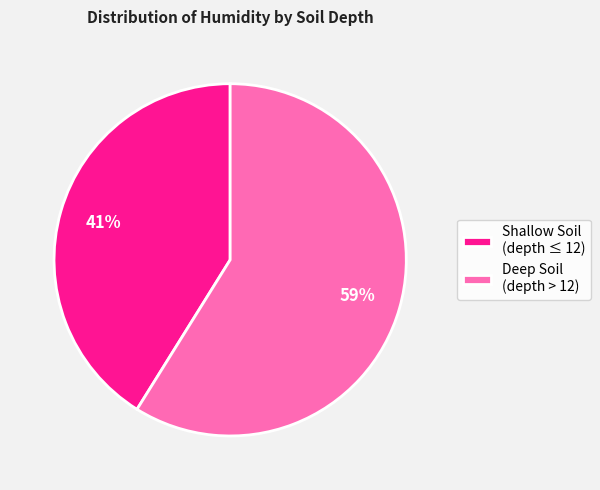

What percentage is the Deep Soil (depth > 12) slice, to the nearest percent?

59%